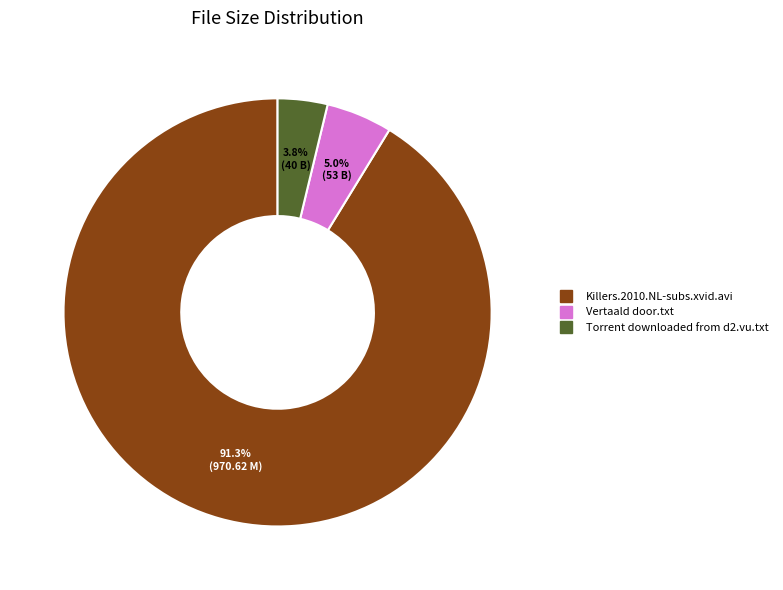

What is the ratio of the value at Torrent downloaded from d2.vu.txt to the value at Vertaald door.txt?

0.8